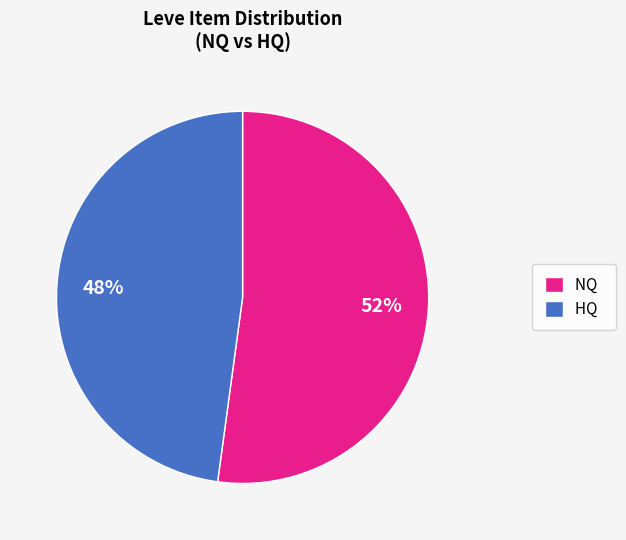

How many slices are in this pie chart?

2